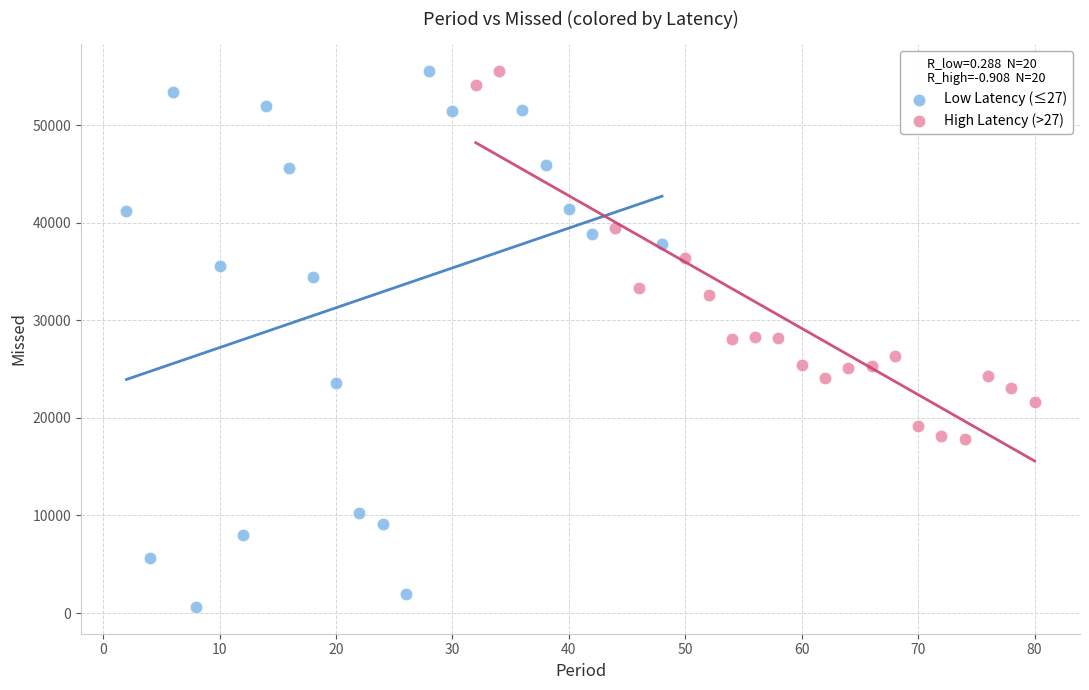

Which series reaches the minimum Y coordinate?

Low Latency (≤27)